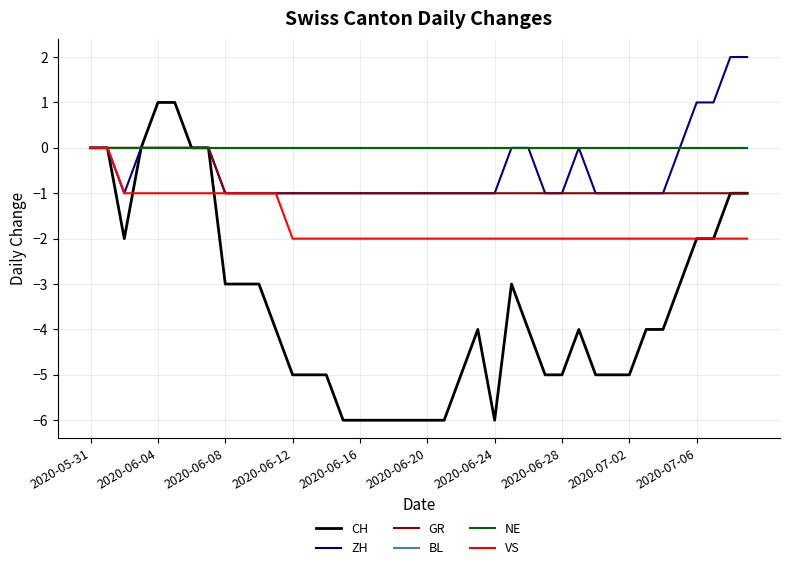

Is this an area chart (filled region under the line)?

No